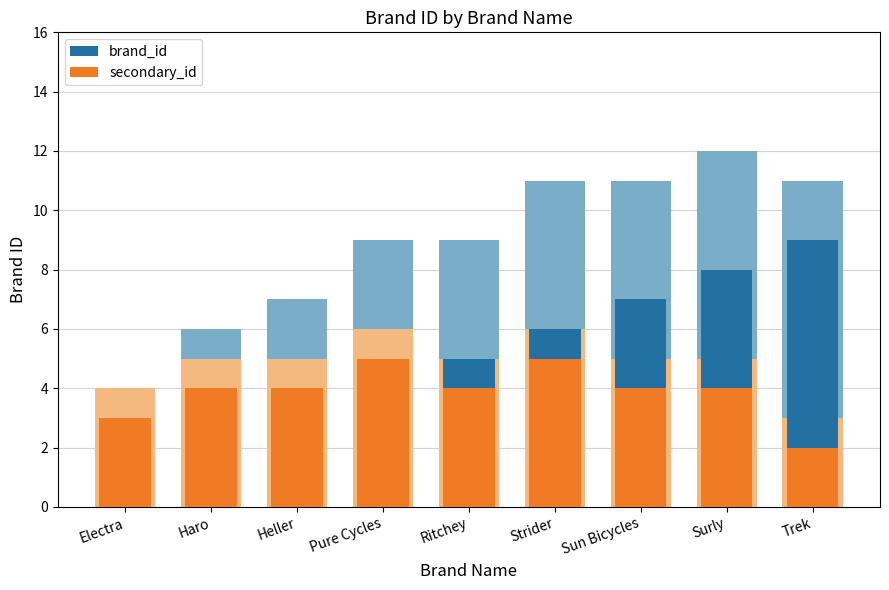

What is the total value across all series at Strider?

11